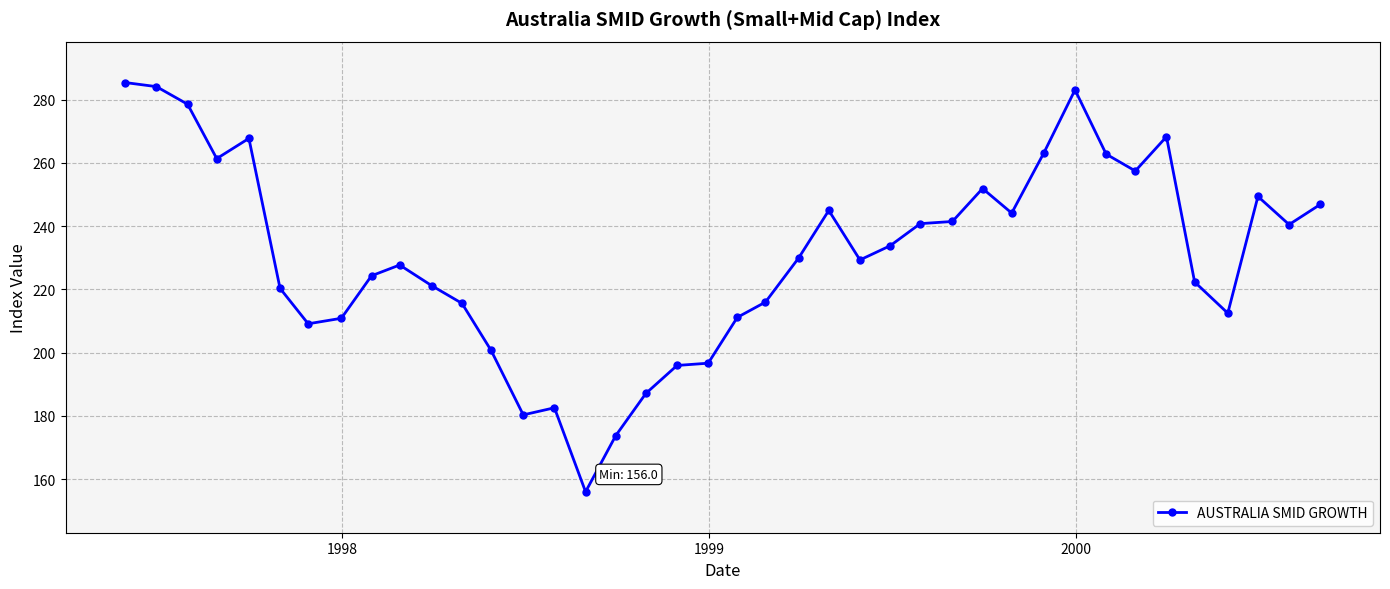

What is the sum of all values?

9228.8